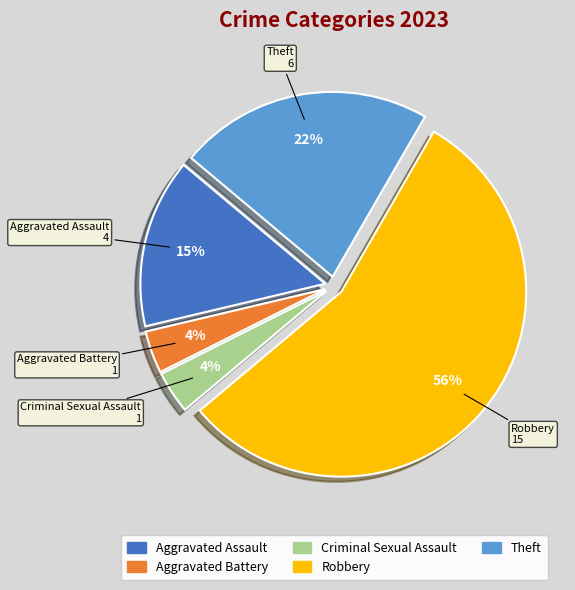

Does Robbery represent more than half of the total?

Yes